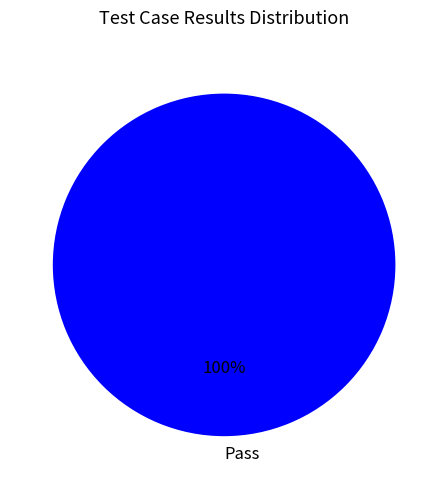

Is it true that Pass is 100% of the pie?

True